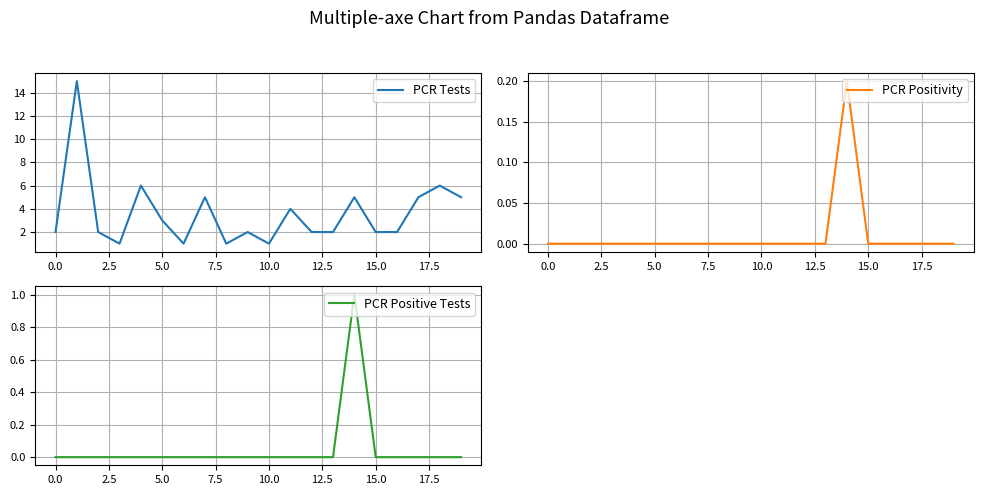

Rank the series at 10 from lowest to highest value.

PCR Positivity, PCR Positive Tests, PCR Tests